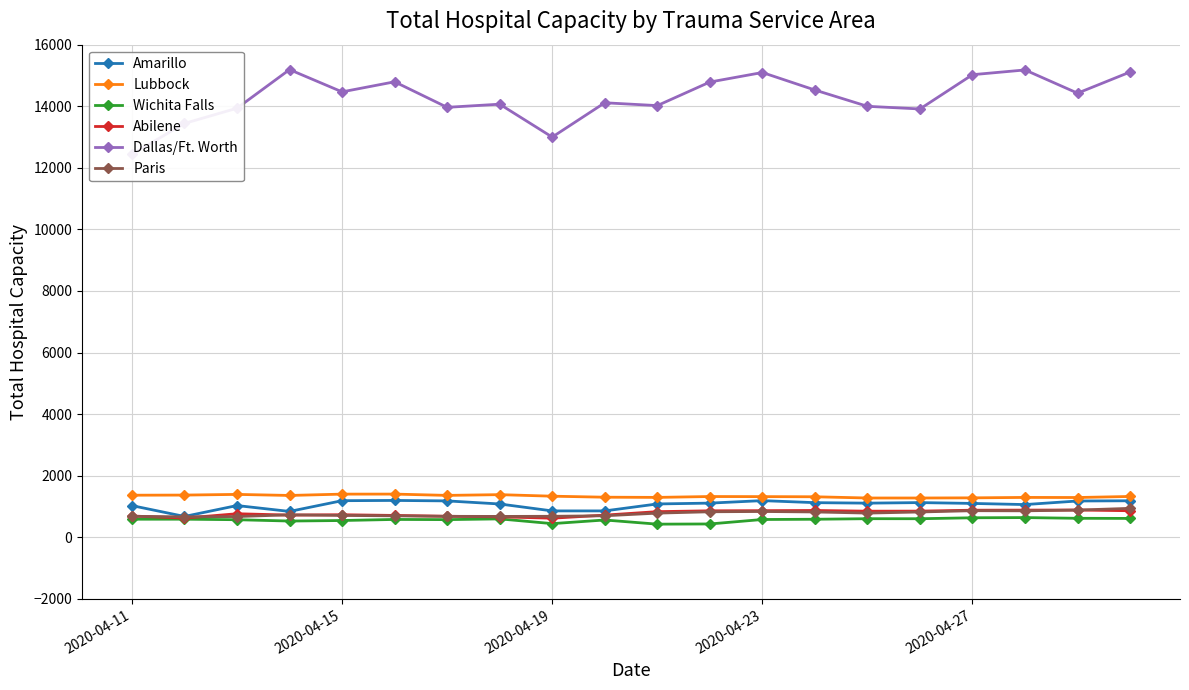

True or false: Dallas/Ft. Worth and Amarillo cross at least once.

False